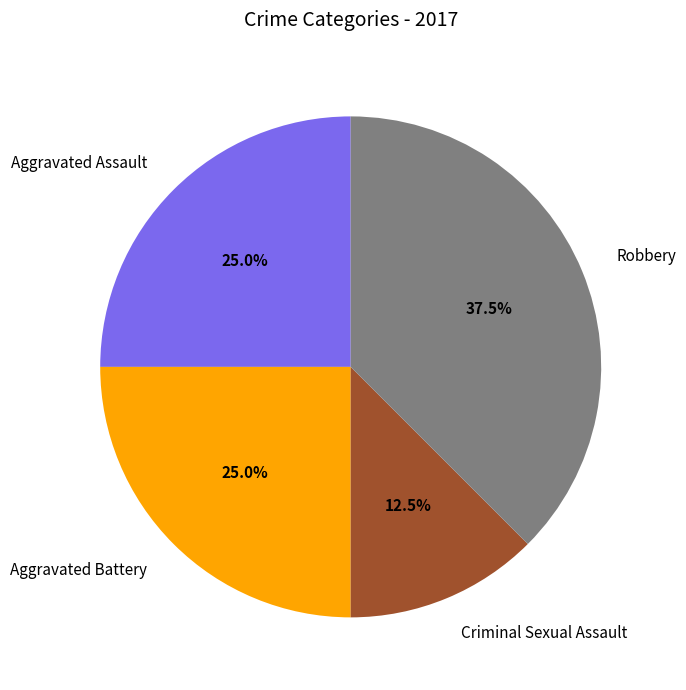

To the nearest percent, what is the difference between the largest and smallest slice percentages?

25%